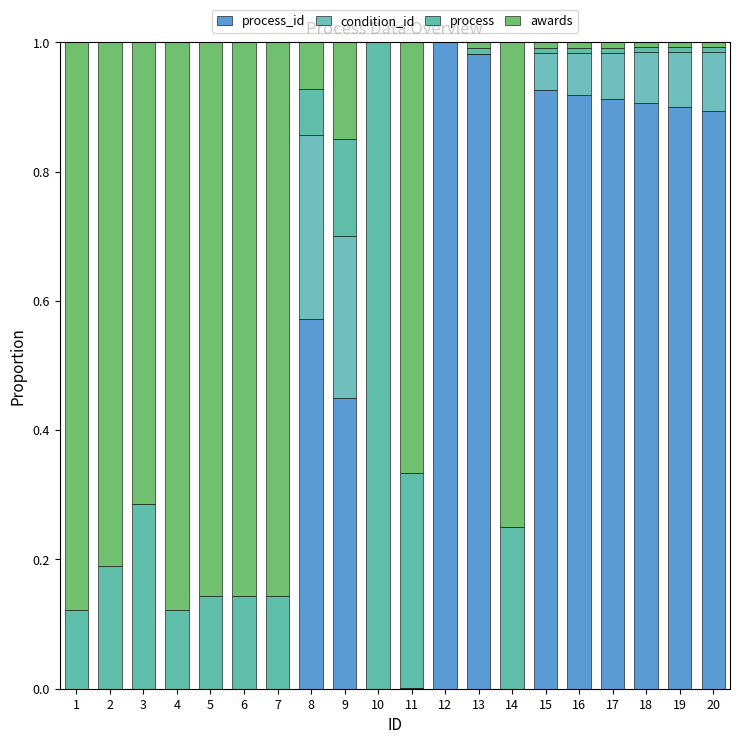

The value of condition_id at 12 is 0.0. True or false?

True